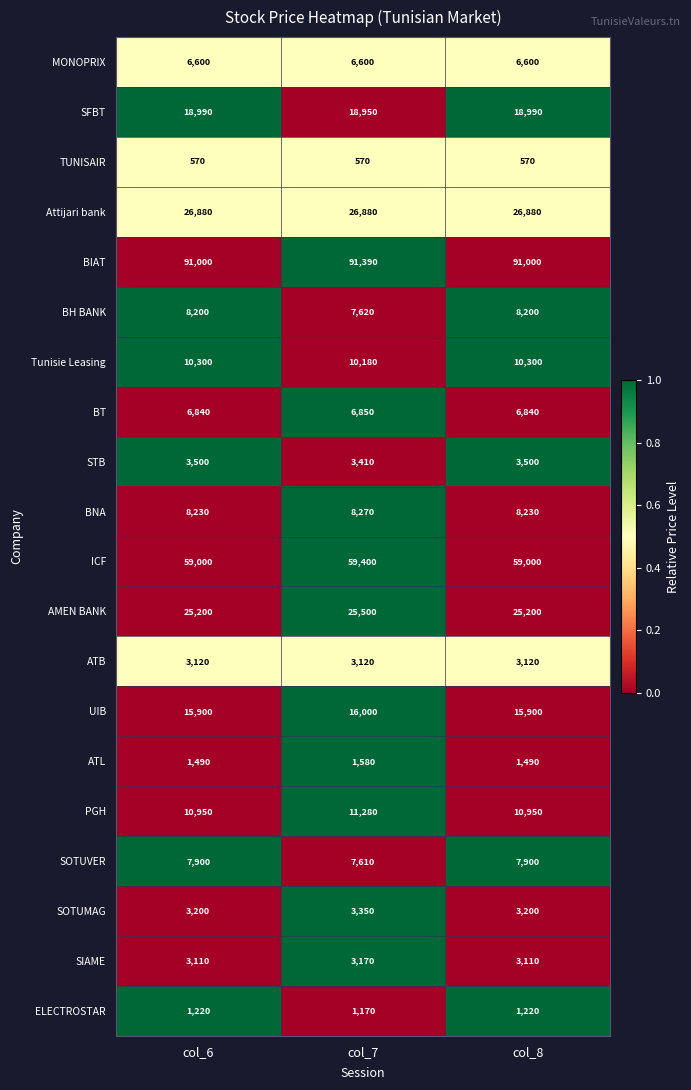

What is the maximum value shown in the chart?

91390